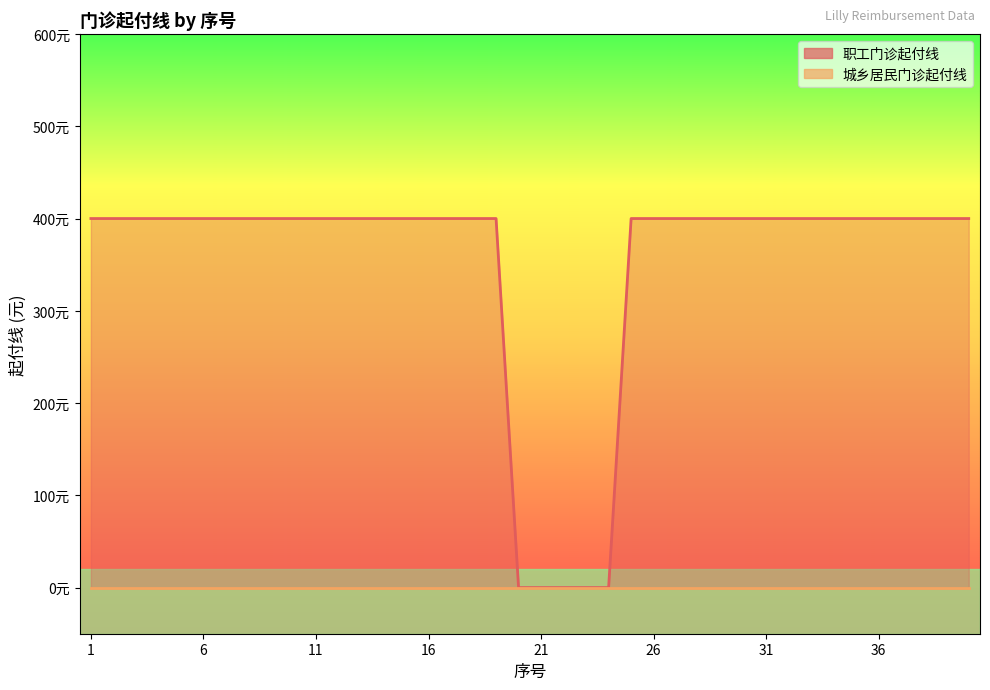

How many data points does each series have?

40